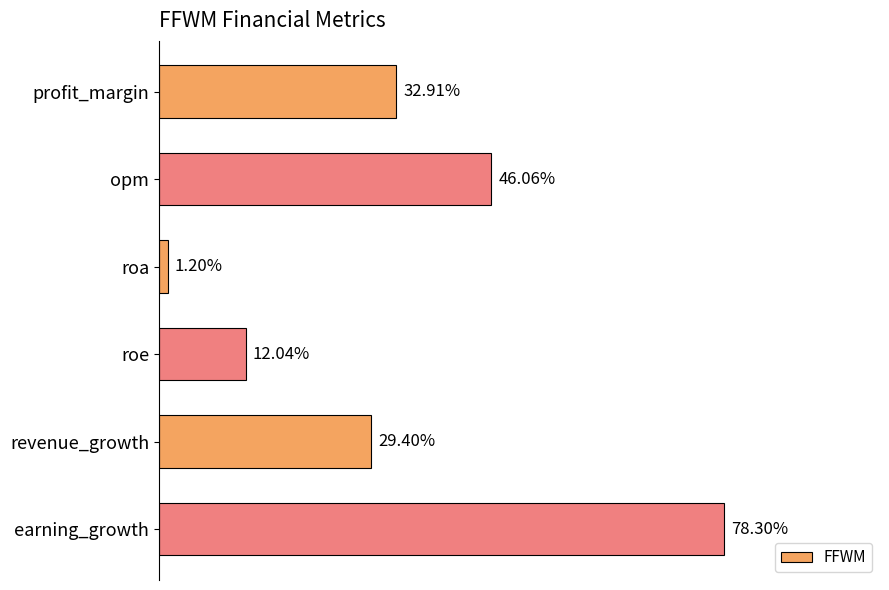

At which category does the chart reach its peak across all series?

earning_growth